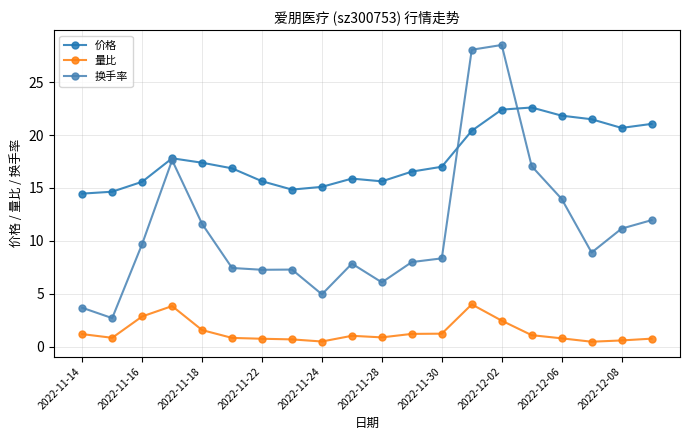

Which series has the largest total across all categories?

价格